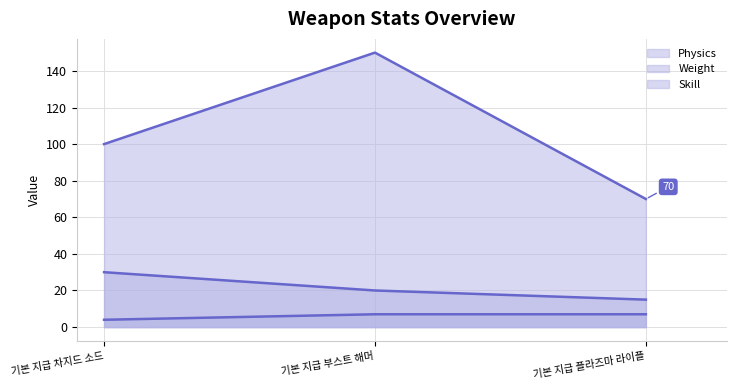

Reading left to right, transcribe all the data shown in this chart.

Physics (line): 100	150	70
Weight (line): 30	20	15
Skill (line): 4	7	7